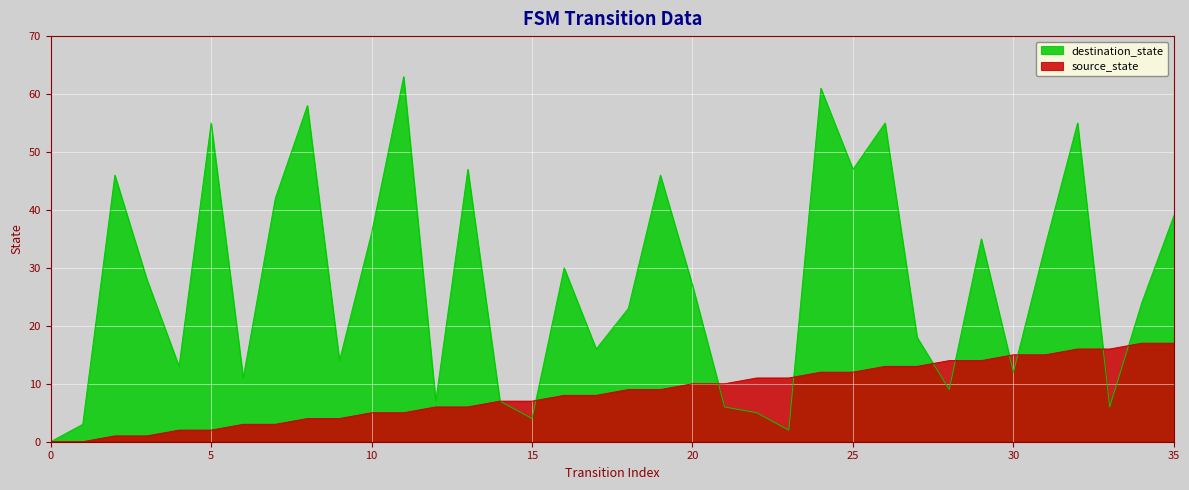

Which label corresponds to the largest value in the chart?

11